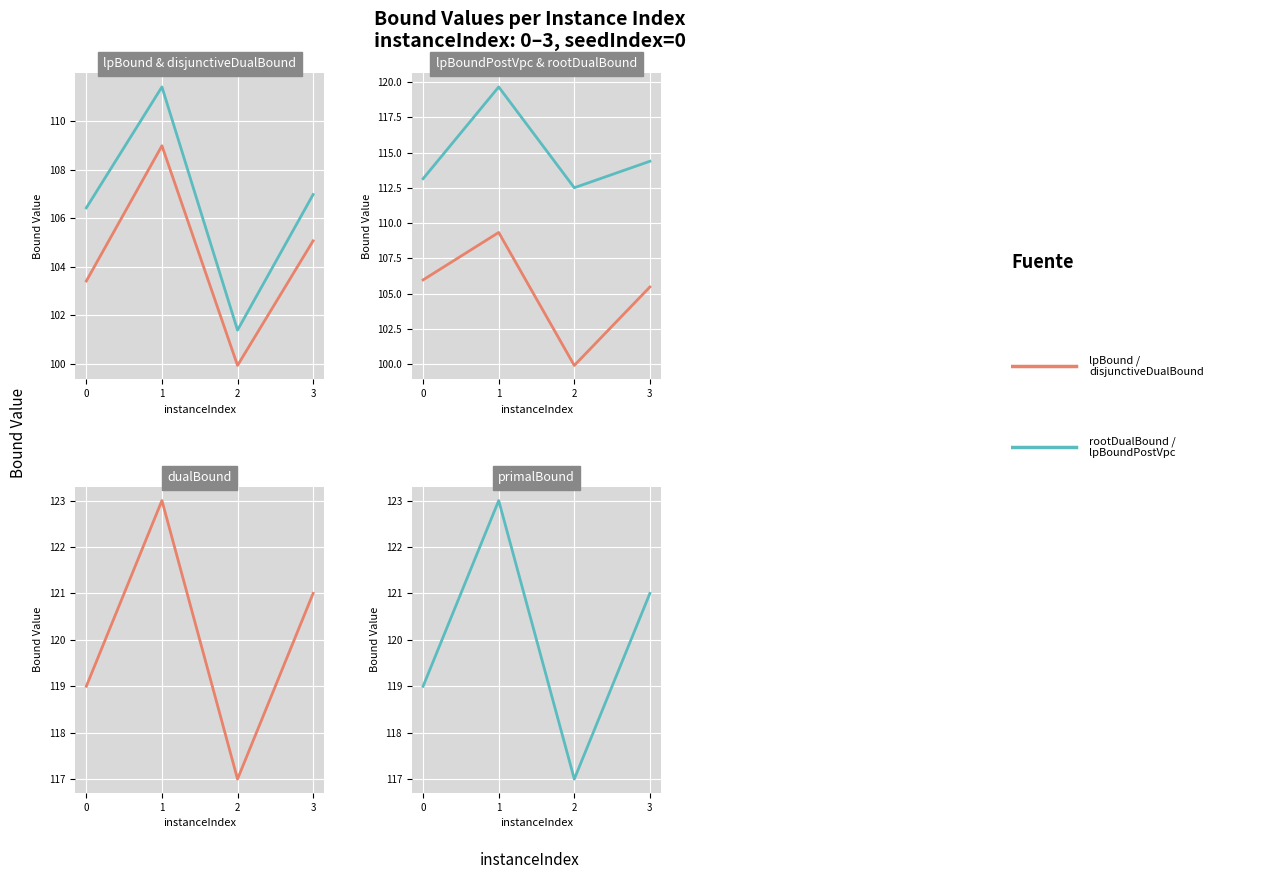

True or false: lpBoundPostVpc and lpBound cross at least once.

False